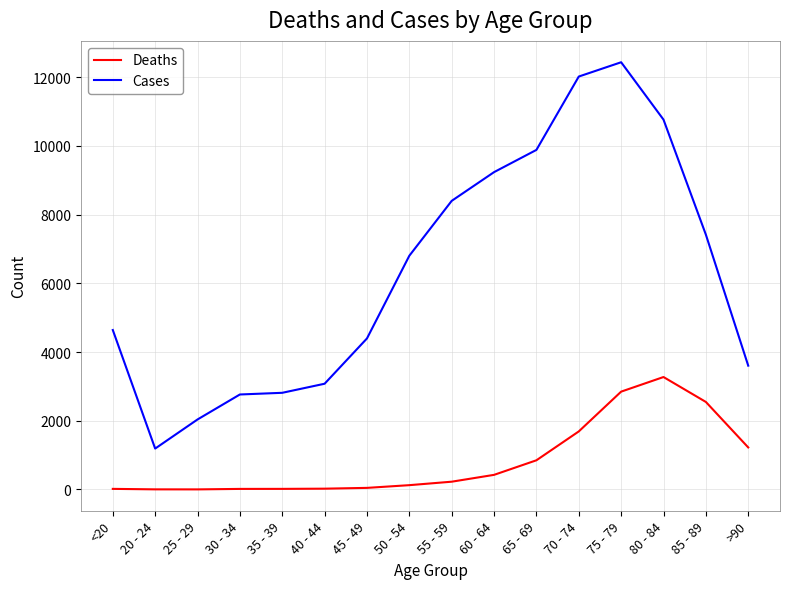

What is the total value across all series at 65 - 69?

10733